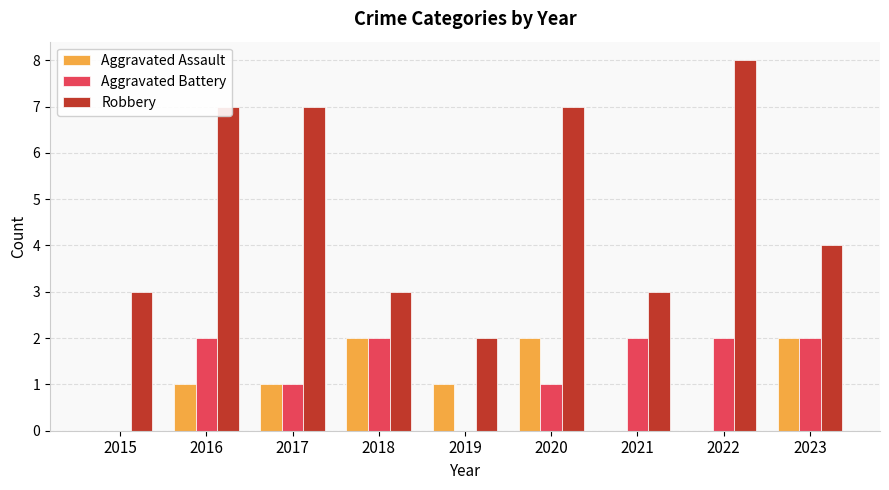

Which category has the highest value across all series?

2022